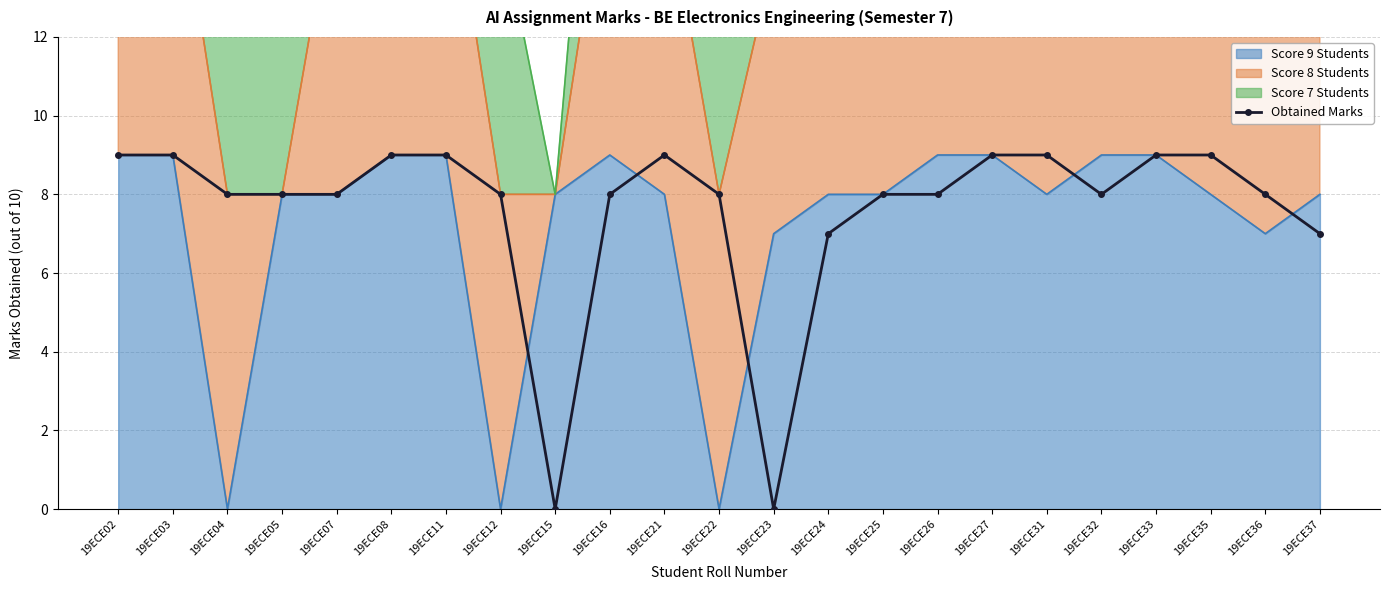

What is the difference between the second highest and second lowest values?

9